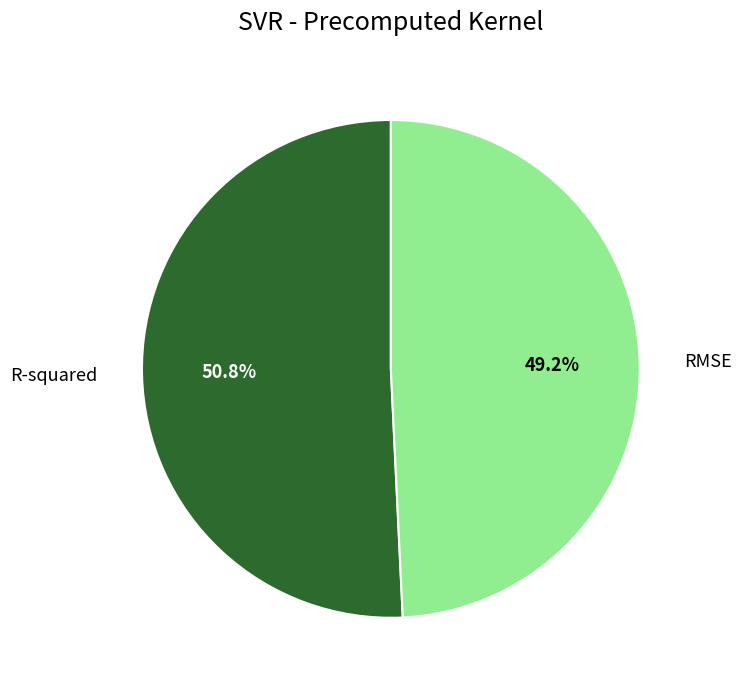

True or false: RMSE accounts for 61% of the total.

False